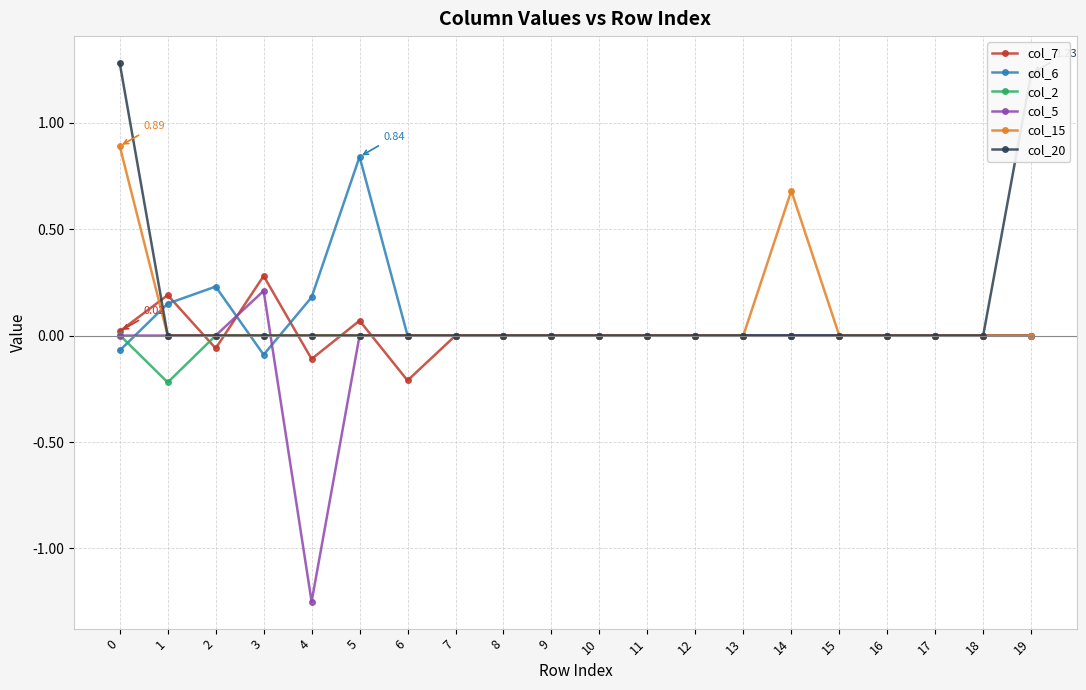

Which series has the largest total across all categories?

col_20